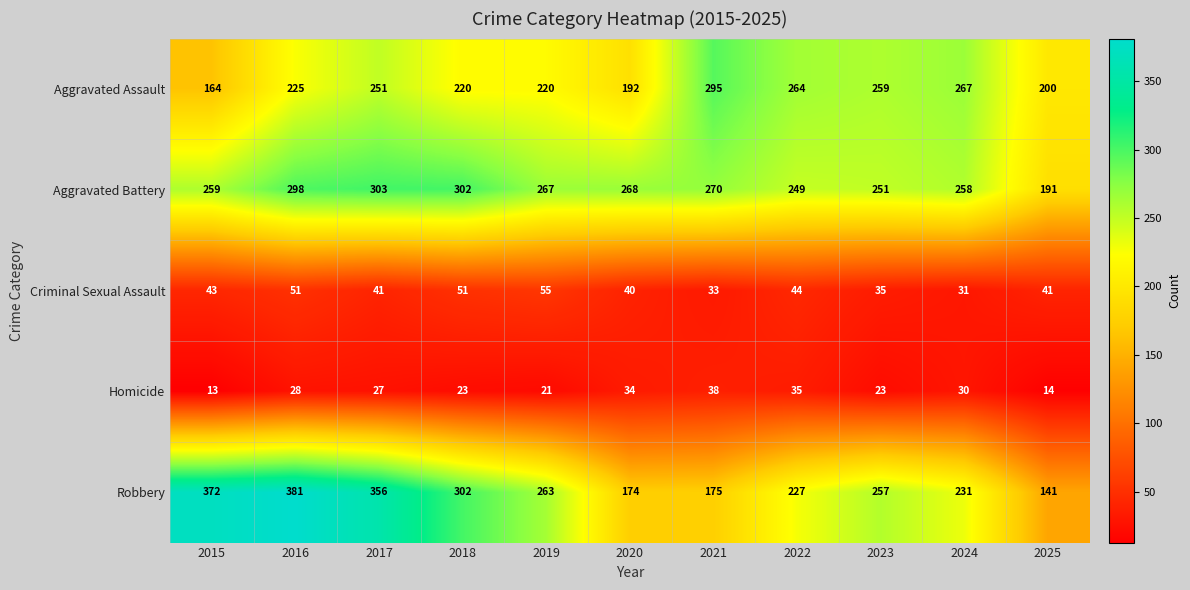

Where is Aggravated Assault nearest to the value 229?

2016